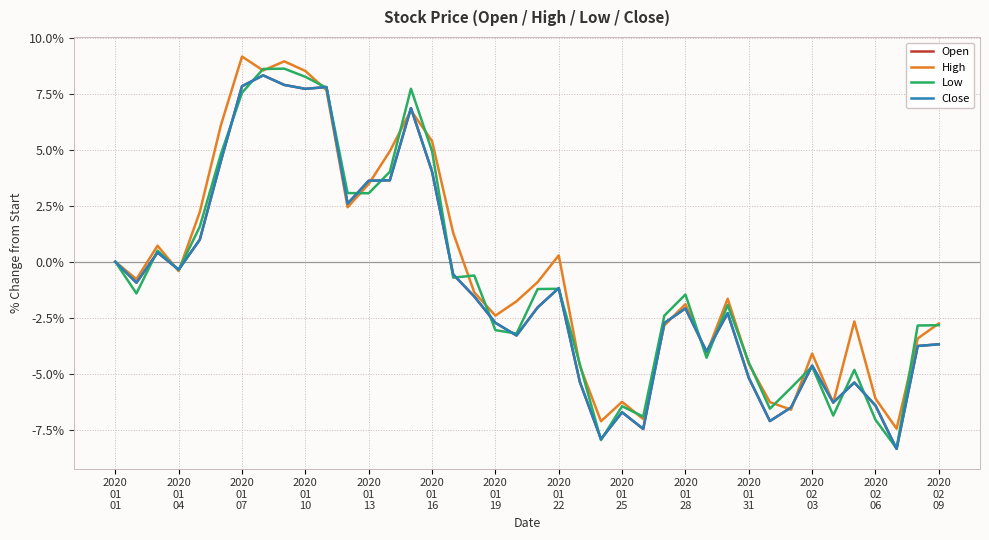

Is this an area chart (filled region under the line)?

No